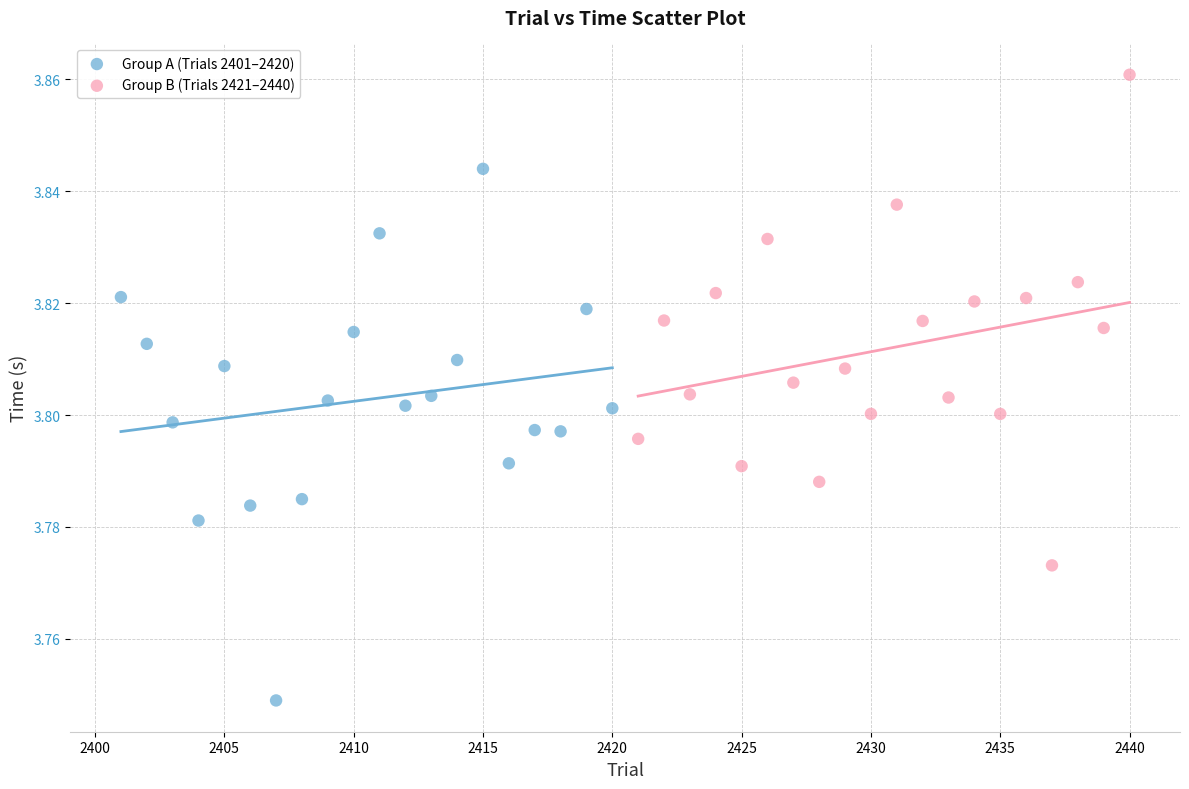

Which series reaches the maximum Y coordinate?

Group B (Trials 2421–2440)